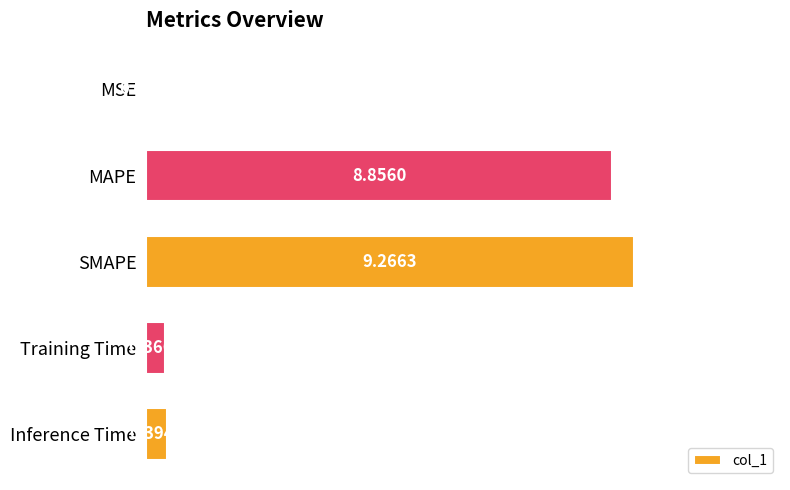

Which has a higher value, MSE or SMAPE?

SMAPE